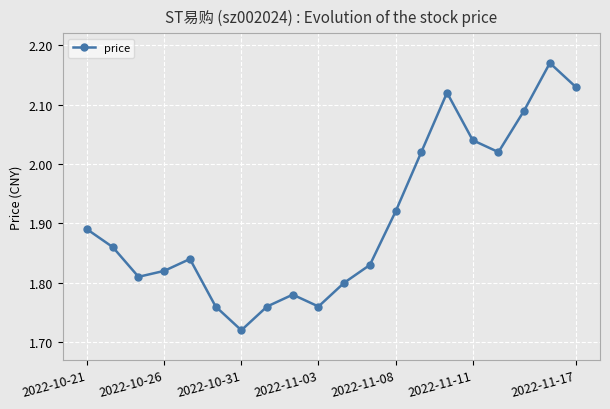

True or false: the data has more than 1 interior local peaks.

True